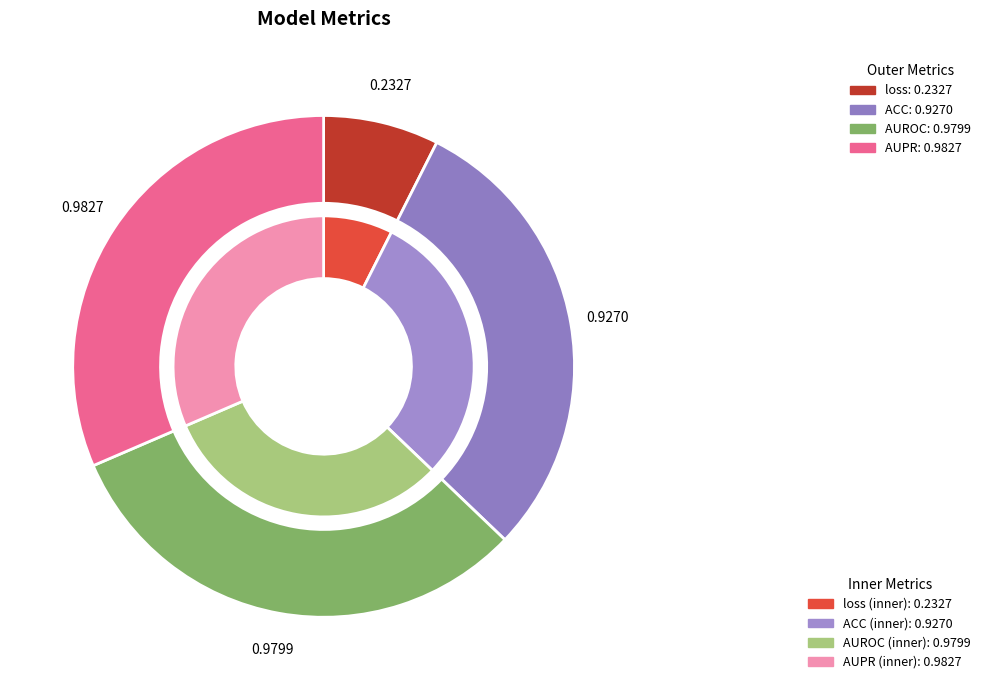

Which has a higher value, loss or AUPR?

AUPR